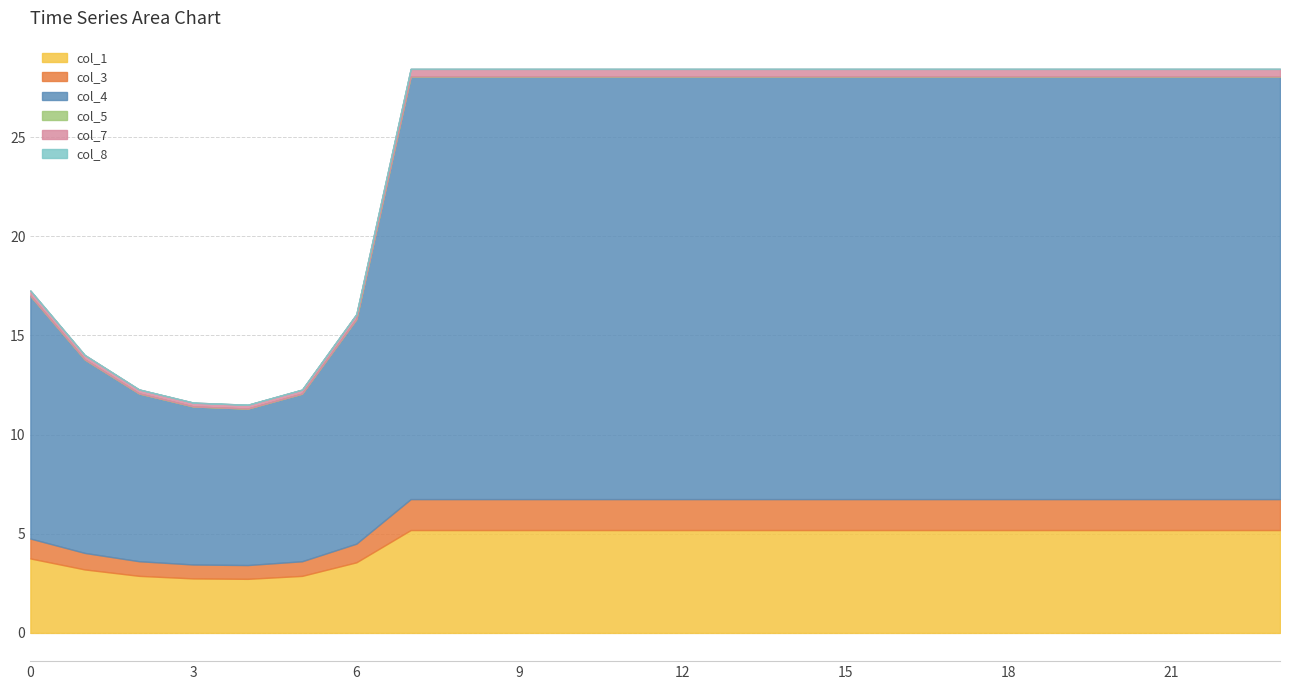

The value of col_3 at 6 is 0.9. True or false?

True